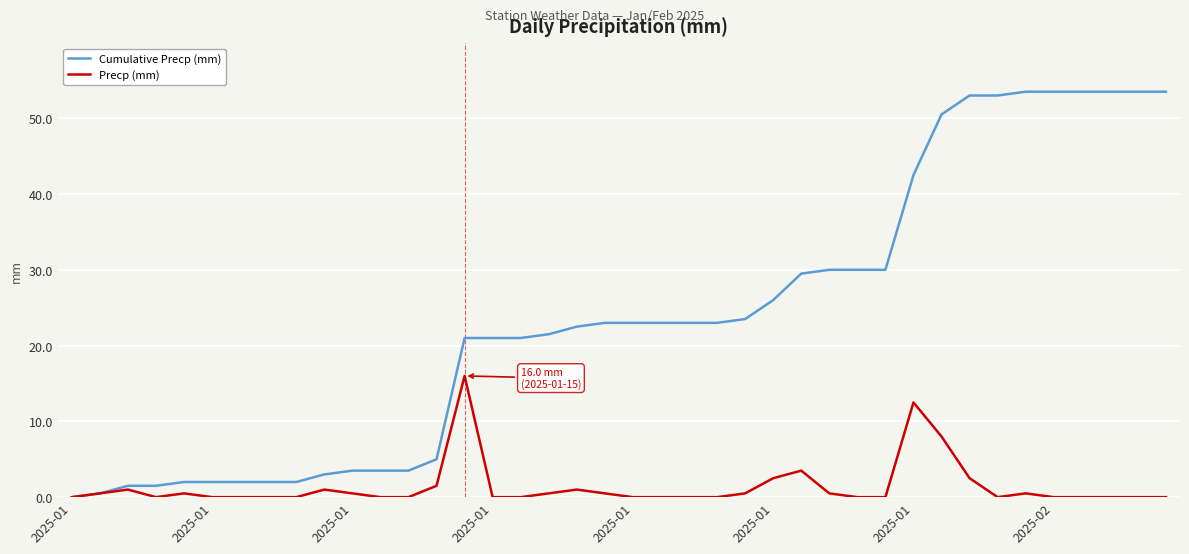

How many lines are shown in the chart?

2